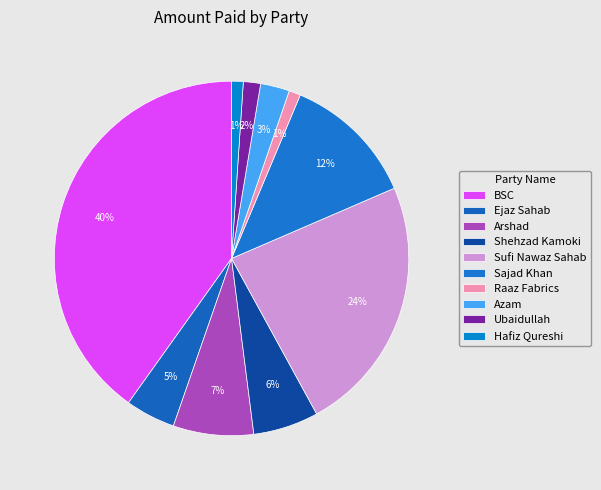

How many slices are in this pie chart?

10